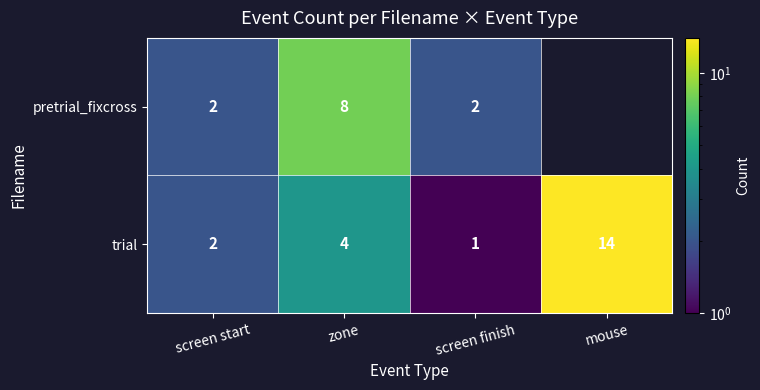

At which label is trial closest to 7?

zone